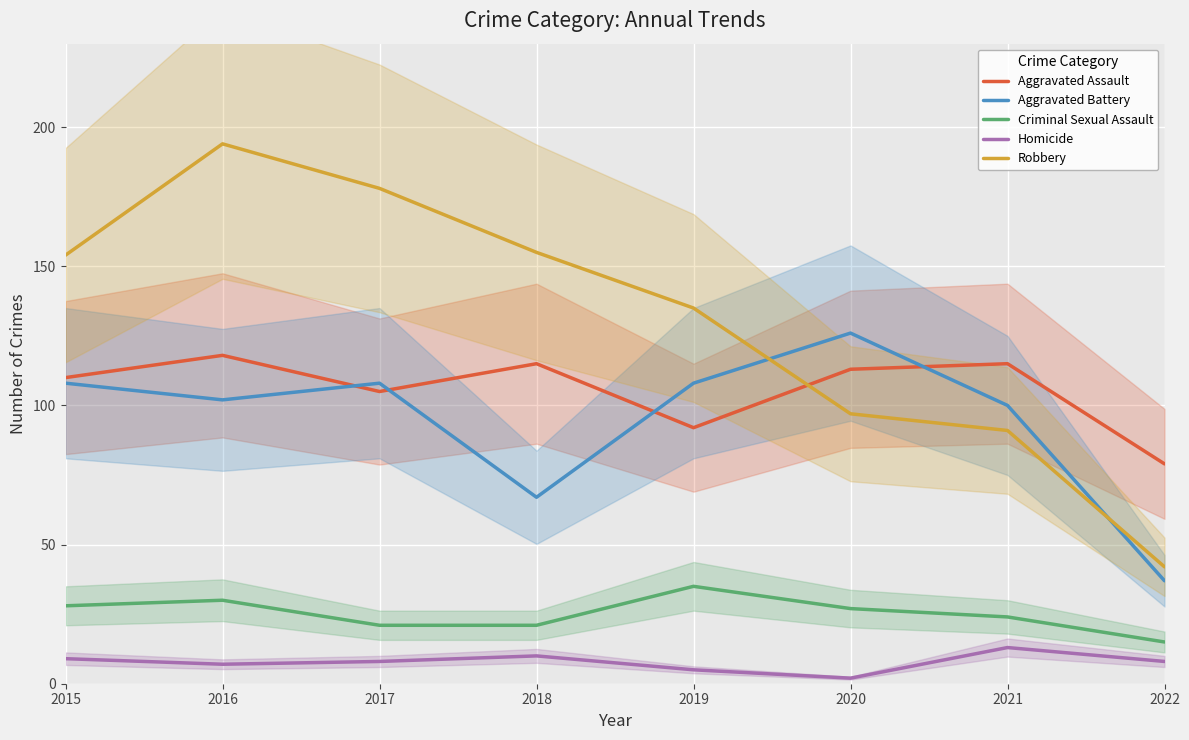

What is the value of the Robbery point at the 7th from the left?

91